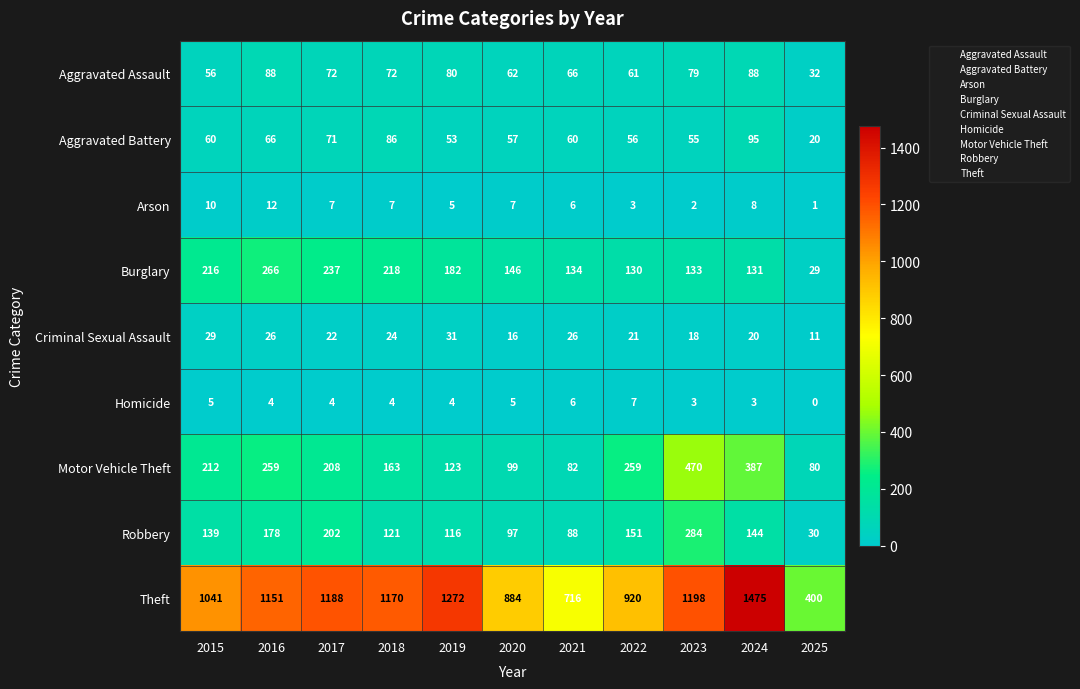

Between 2017 and 2022, which series saw the biggest shift?

Theft